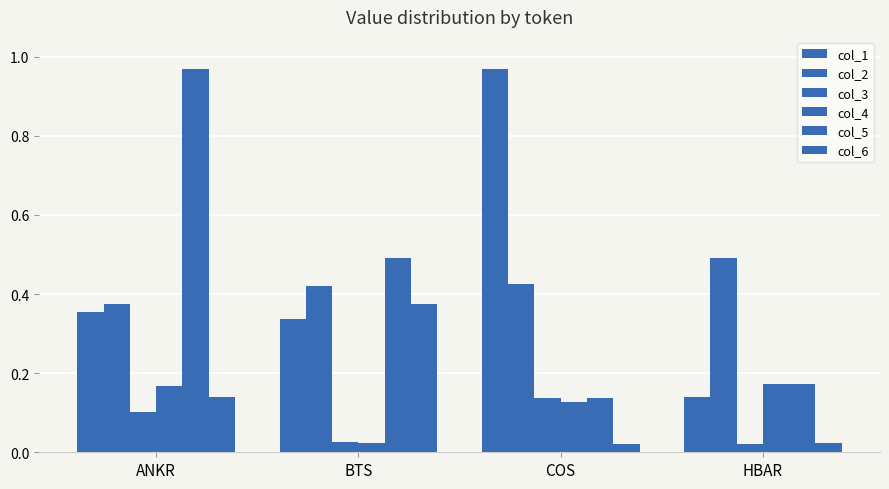

What is the sum of the col_1 values at HBAR and ANKR?

0.5